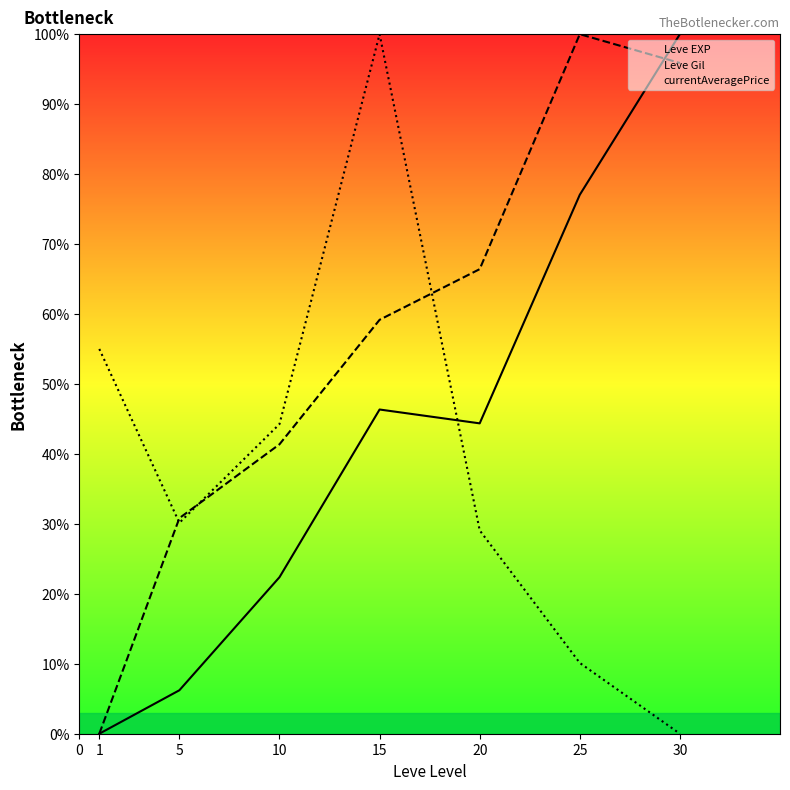

True or false: Leve Gil has more than 2 points higher than both neighbors.

False